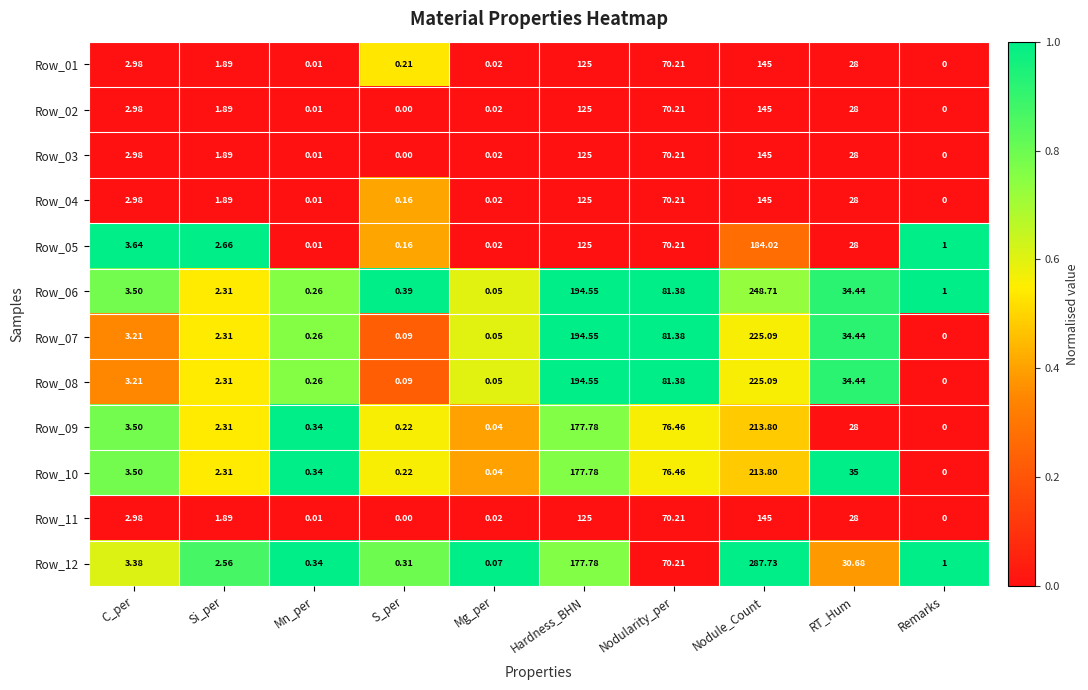

Rank the categories by Row_12 value from highest to lowest.

Nodule_Count, Hardness_BHN, Nodularity_per, RT_Hum, C_per, Si_per, Remarks, Mn_per, S_per, Mg_per